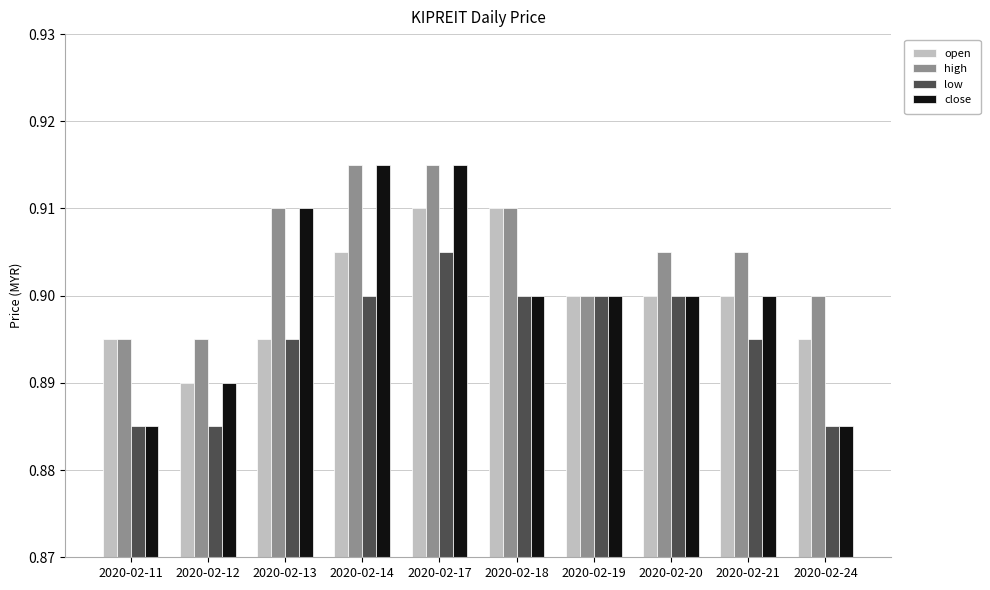

What is the sum of all close values?

9.0